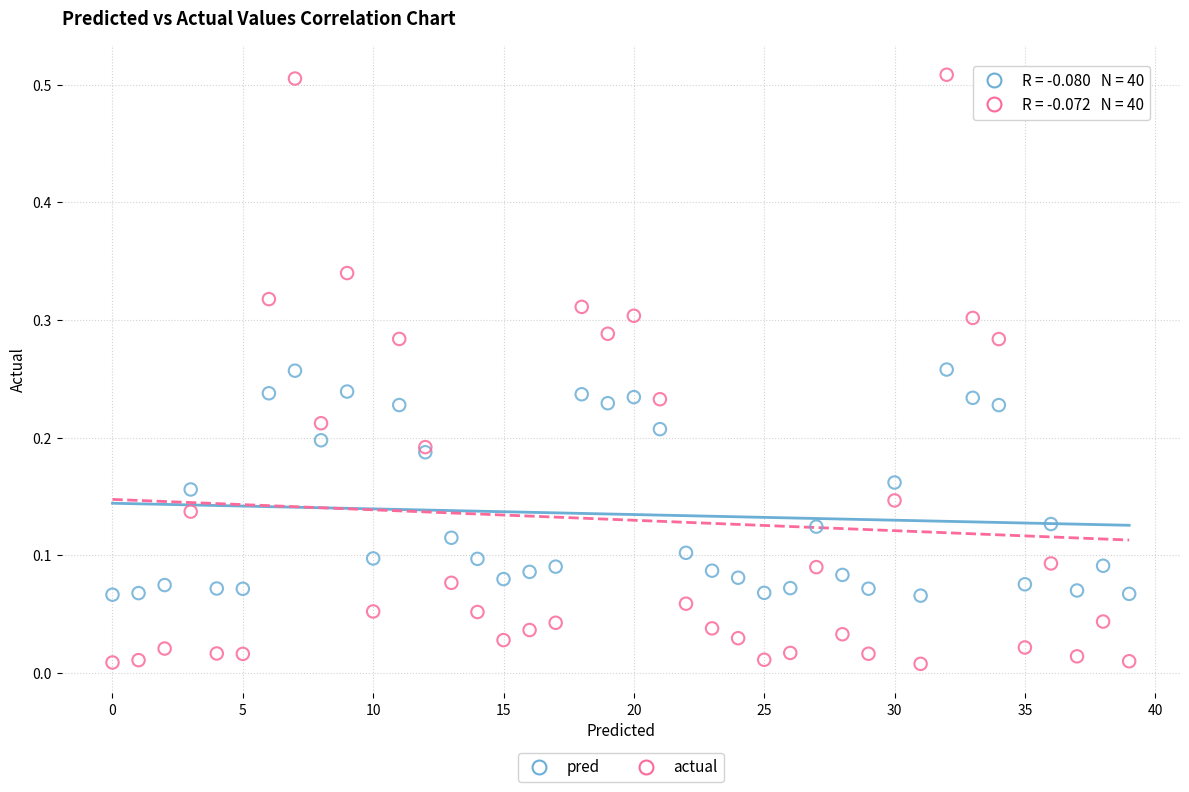

Which series has the largest Y range (max minus min)?

actual